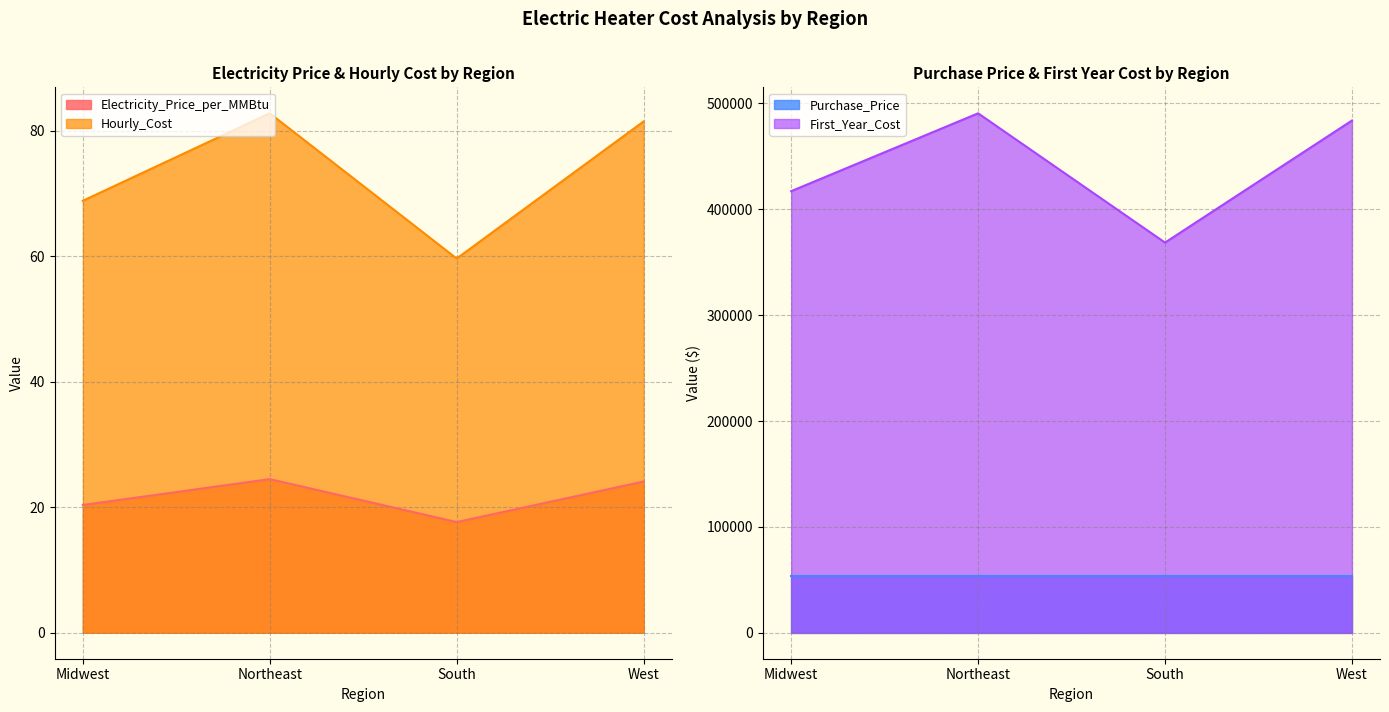

Where is Hourly_Cost nearest to the value 71?

Midwest